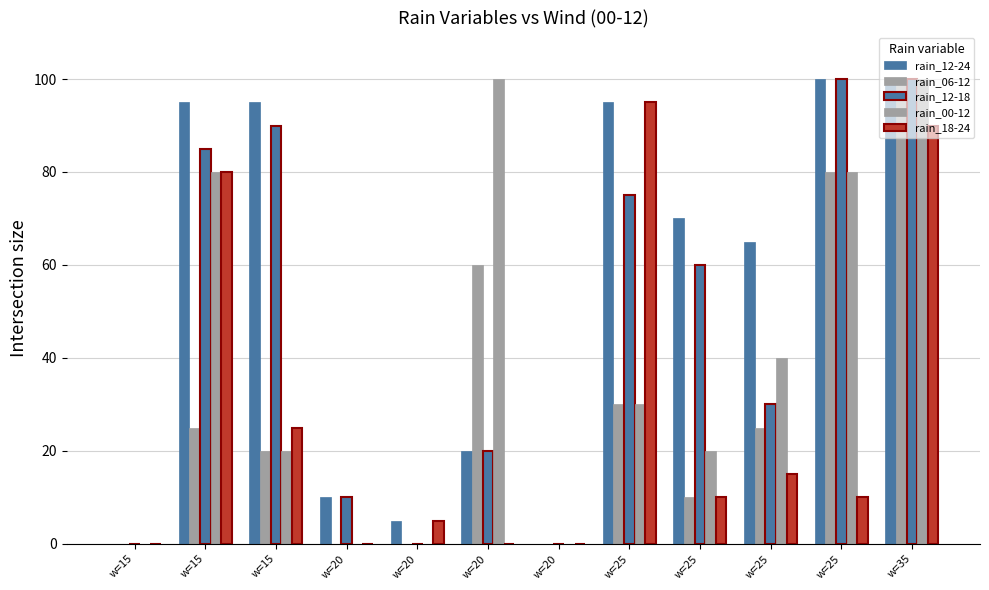

Count the number of categories in the chart.

12